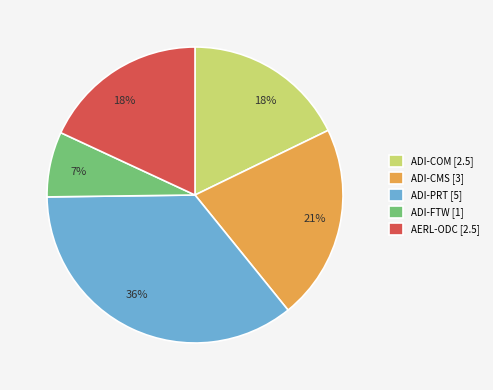

True or false: ADI-COM accounts for 18% of the total.

True